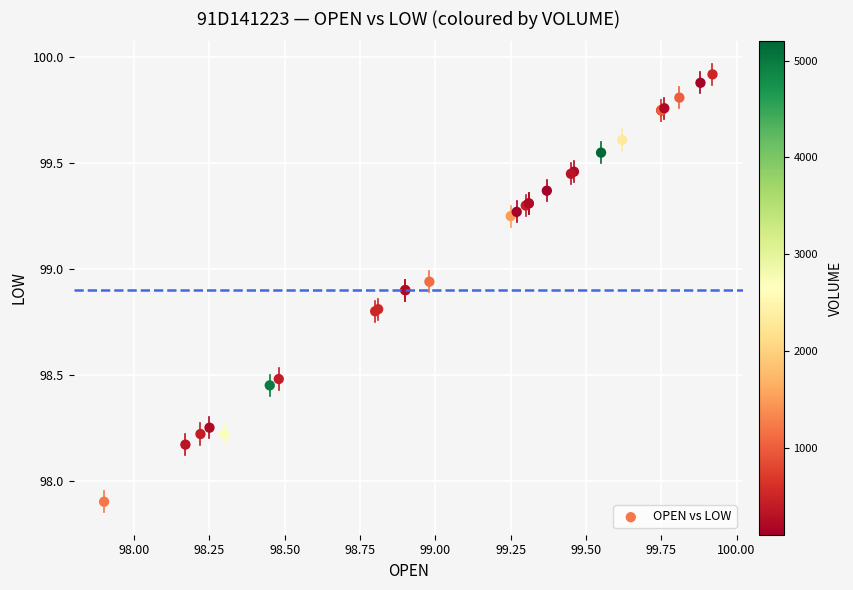

What Y value in the scatter plot is closest to 98?

97.9